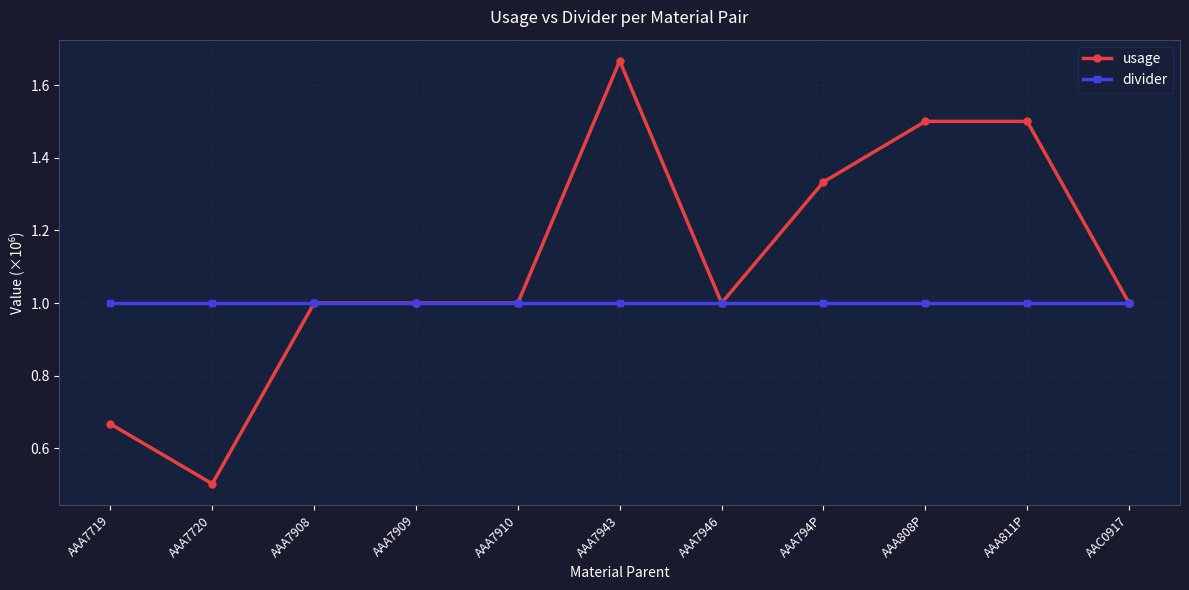

What is the minimum value shown in the chart?

0.5